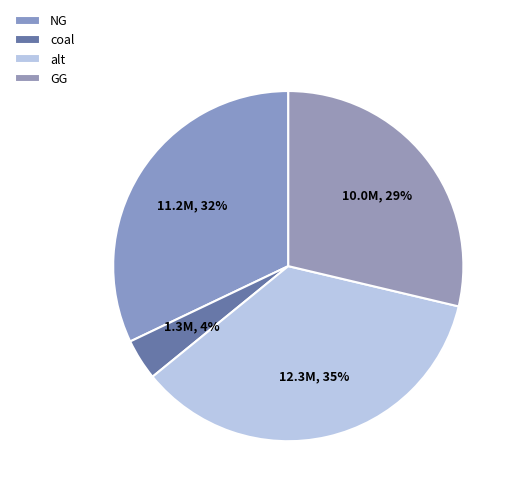

To the nearest percent, what portion does coal represent?

4%